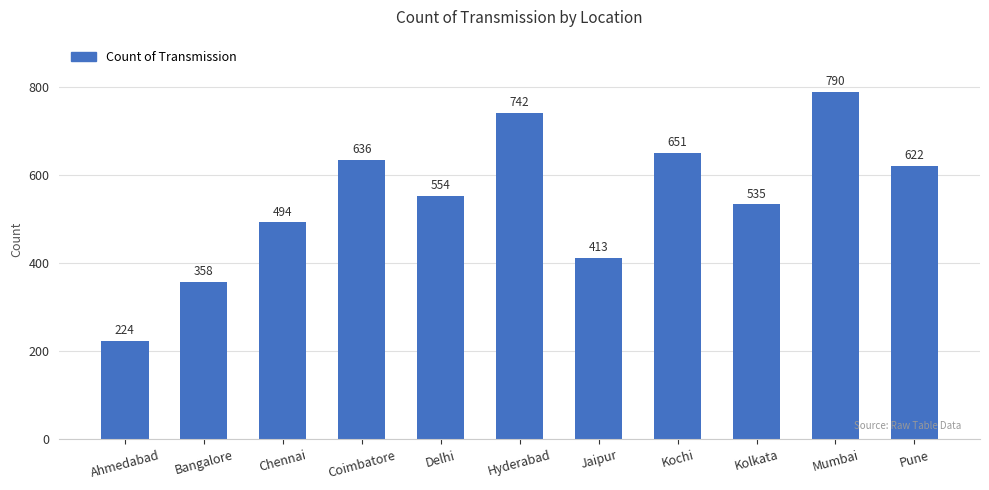

Count the number of data series in this chart.

1